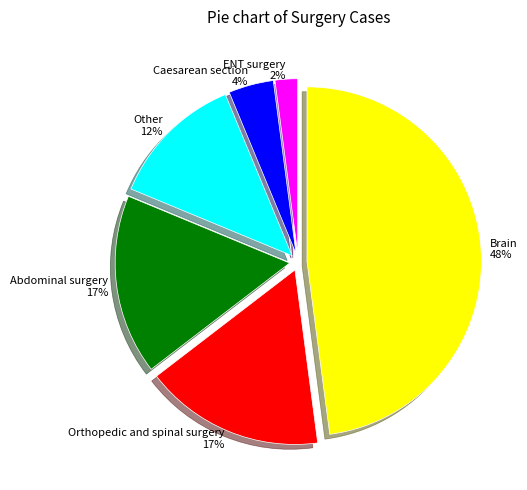

To the nearest percent, what is the difference between the largest and smallest slice percentages?

46%